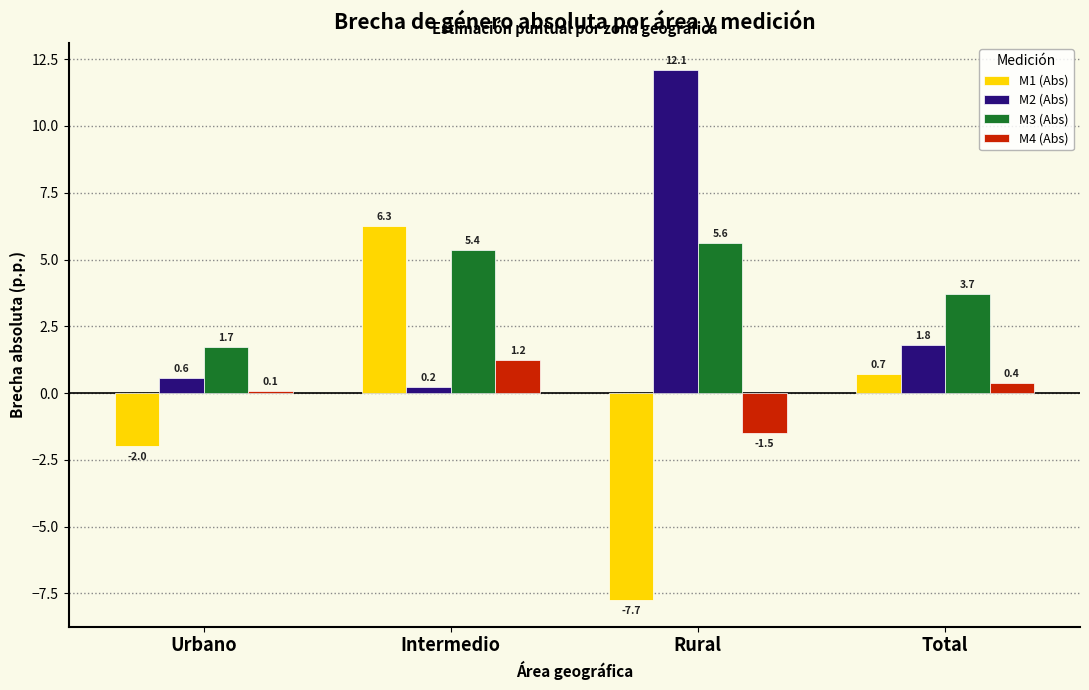

What is the difference between the maximum and minimum values in the M1 (Abs) series?

14.0